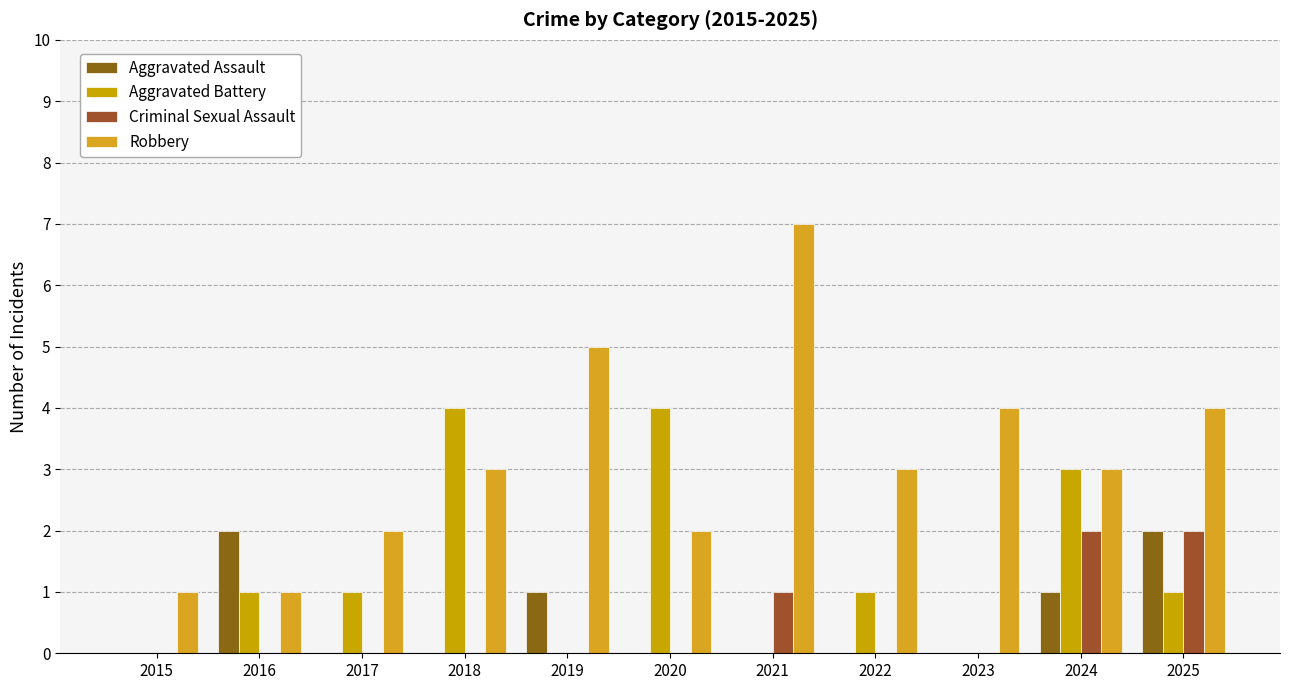

Is it true that Aggravated Assault equals 1 at 2017?

False